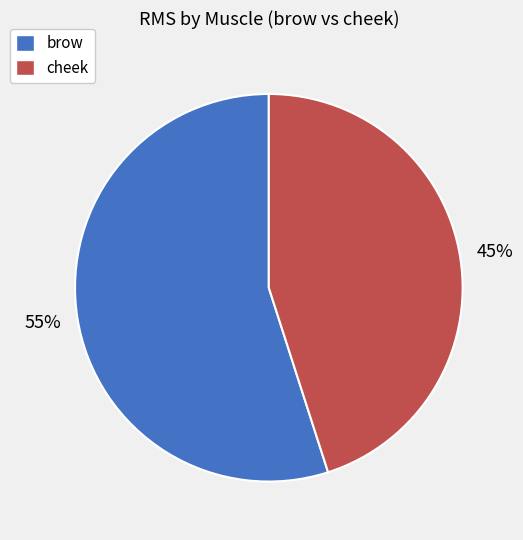

To the nearest percent, what percentage of the pie is brow?

55%